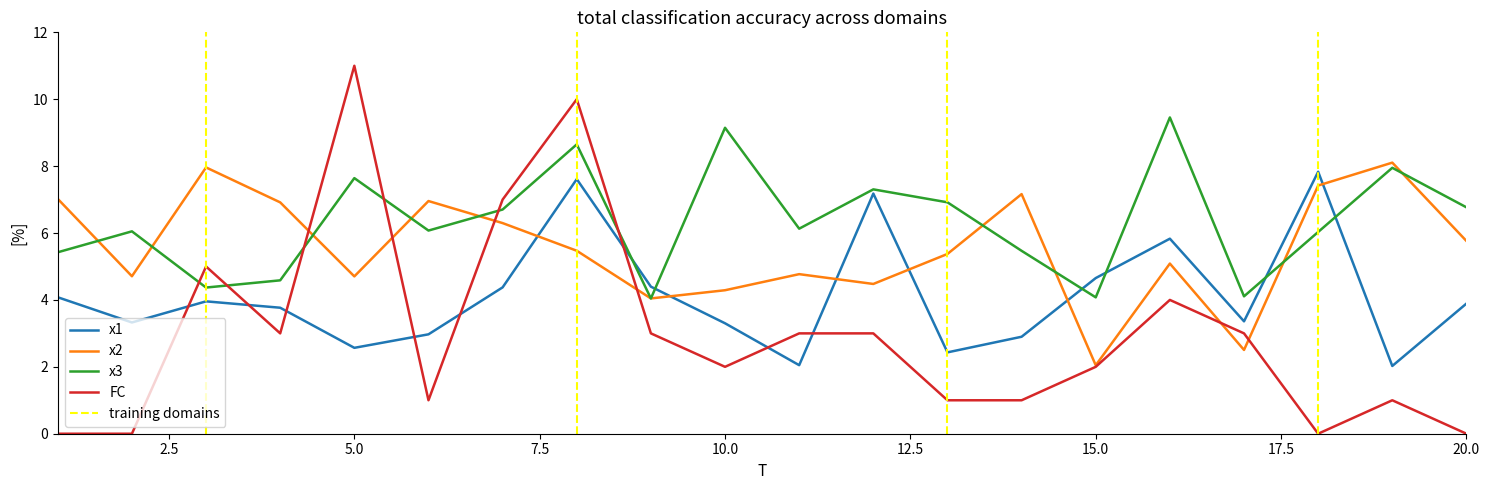

What is the approximate value of x1 at 7?

4.4